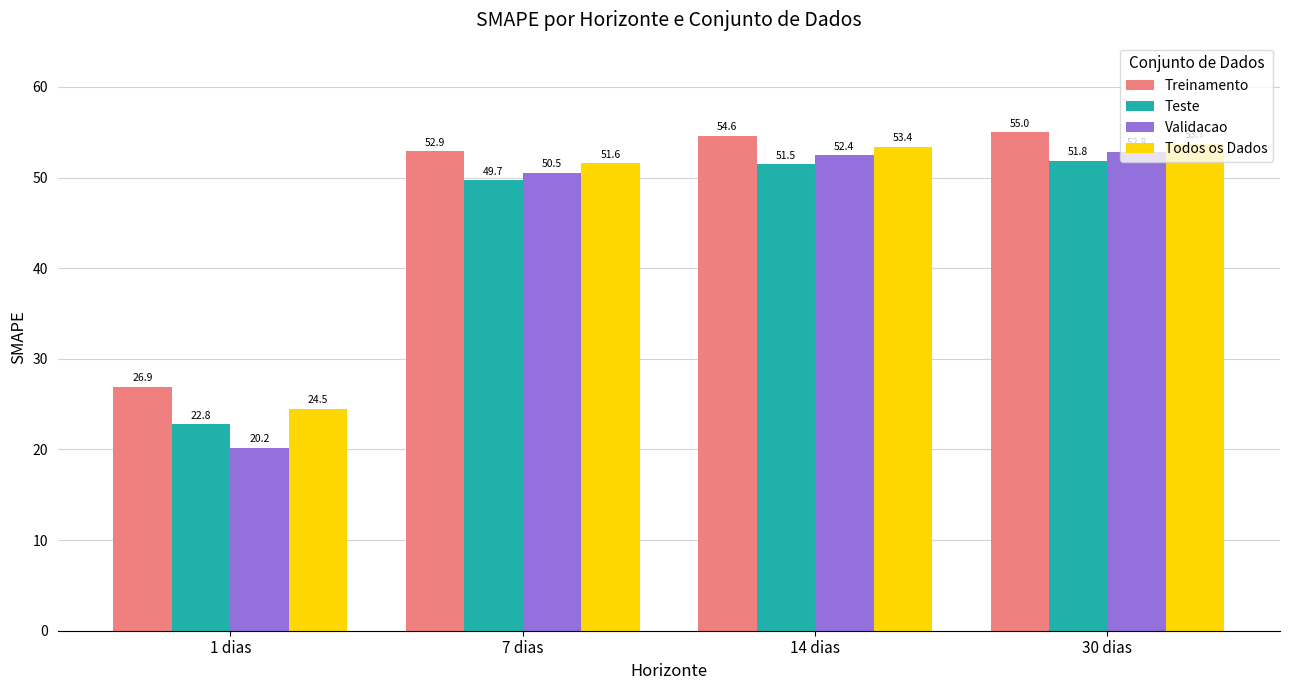

The Validacao series shows 52.8 at 30 dias. True or false?

True